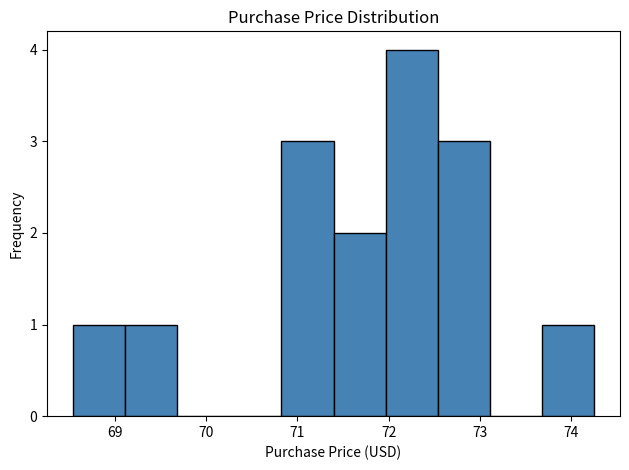

Reading left to right, transcribe this chart: for each bar, give the range it covers on the x-axis and its height. Neither the bar edges nor the heights are printed on the chart, so give them approximately, as read against the axes.

68.5 to 69.1: 1
69.1 to 69.7: 1
69.7 to 70.3: 0
70.3 to 70.8: 0
70.8 to 71.4: 3
71.4 to 72.0: 2
72.0 to 72.5: 4
72.5 to 73.1: 3
73.1 to 73.7: 0
73.7 to 74.3: 1